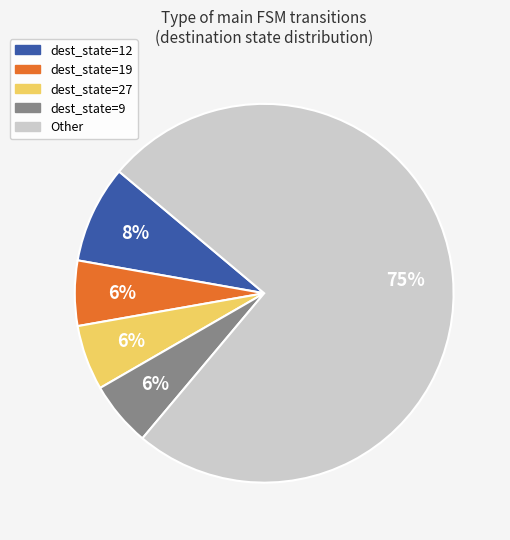

Between dest_state=12 and dest_state=9, which is larger?

dest_state=12